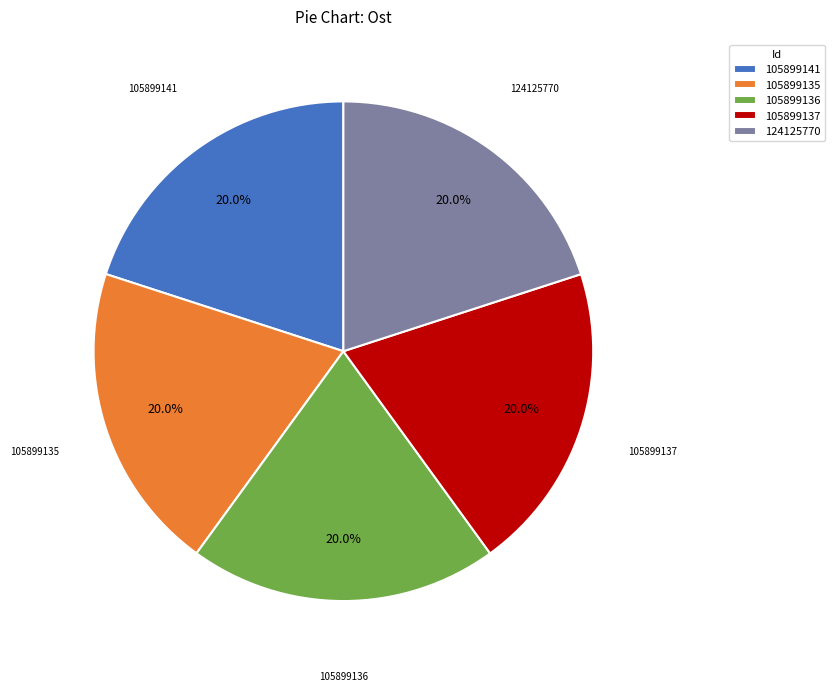

What is the ratio of the value at 105899136 to the value at 124125770?

1.0